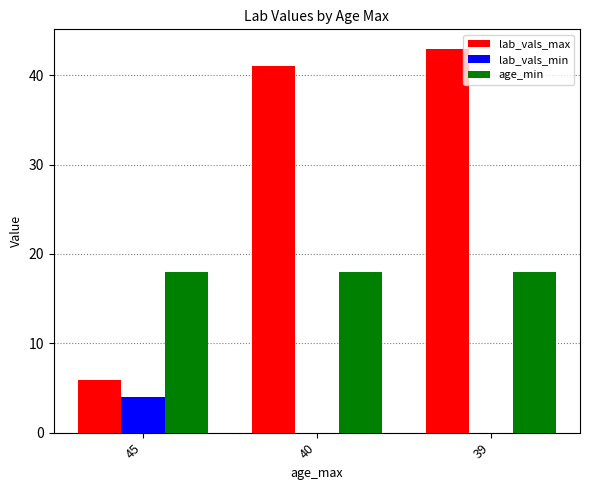

Reading right to left, what are all the values shown in this chart?

lab_vals_max: 43.0	41.0	5.9
lab_vals_min: 0.0	0.0	4.0
age_min: 18.0	18.0	18.0